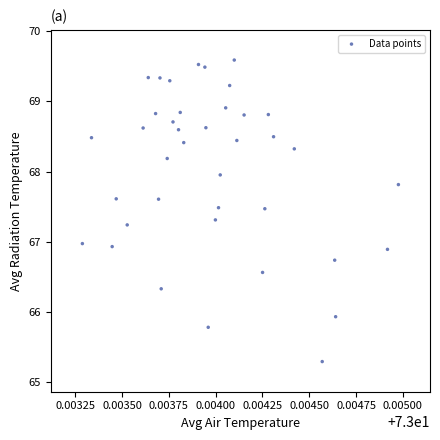

What is the range of Y values (max minus min)?

4.3